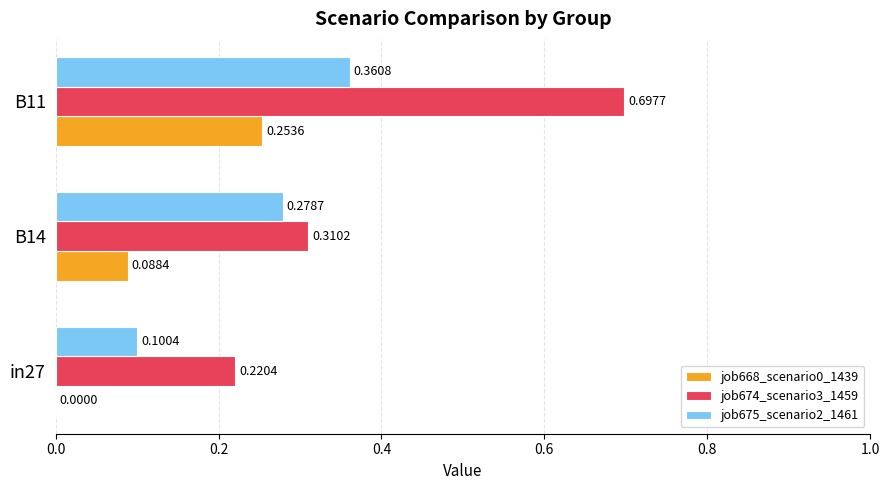

Which series changed the most between in27 and B11?

job674_scenario3_1459